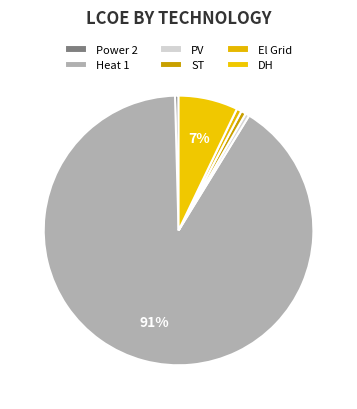

To the nearest percent, what is the combined percentage of DH and ST?

8%